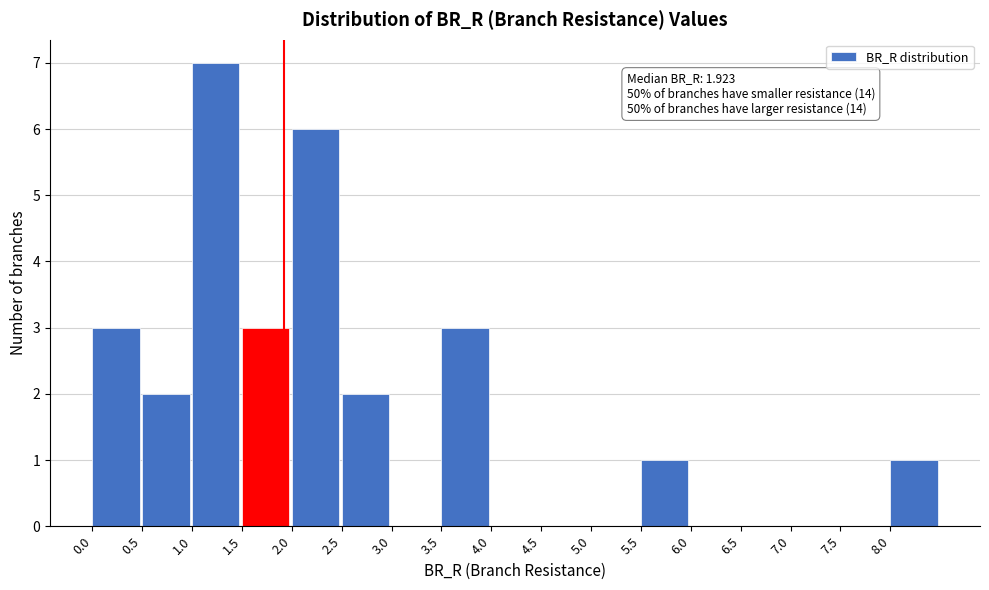

Which range on the x-axis has the tallest bar?

1.0 to 1.5